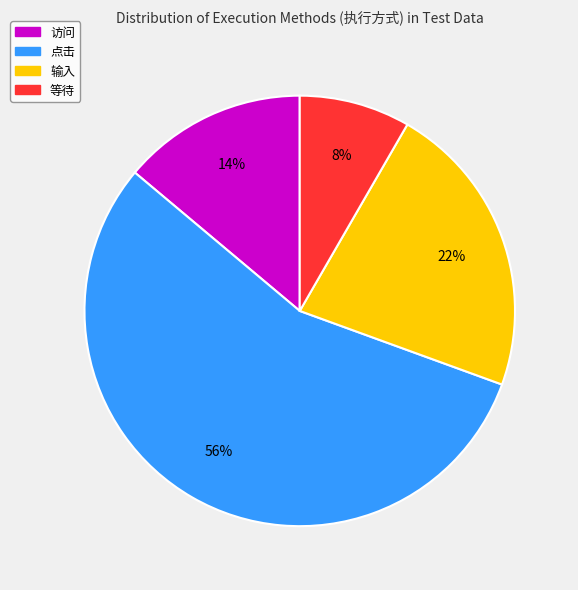

To the nearest percent, what is the combined percentage of 等待 and 访问?

22%